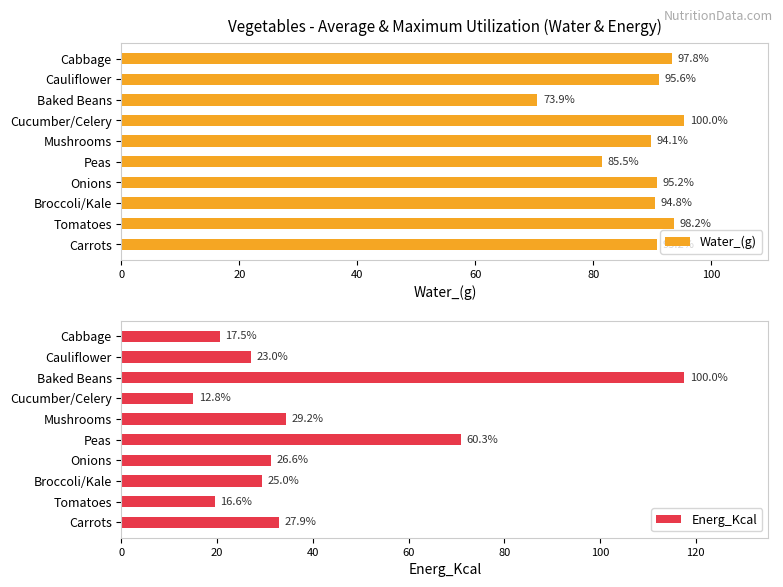

True or false: Water_(g) has a value of 91.2 at Cauliflower.

True